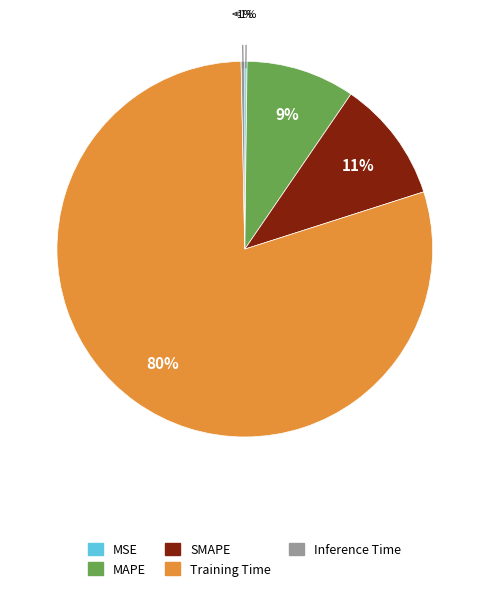

How many slices are in this pie chart?

5